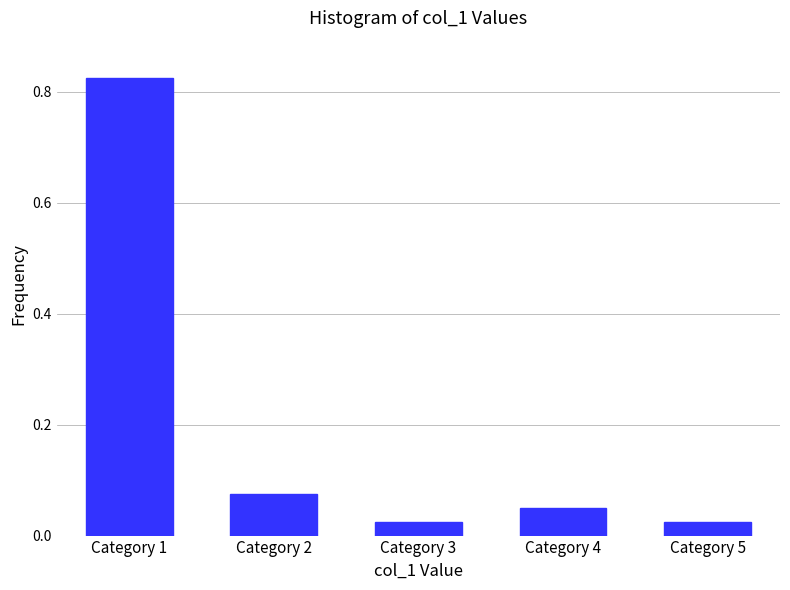

Which category has the highest value across all series?

Category 1